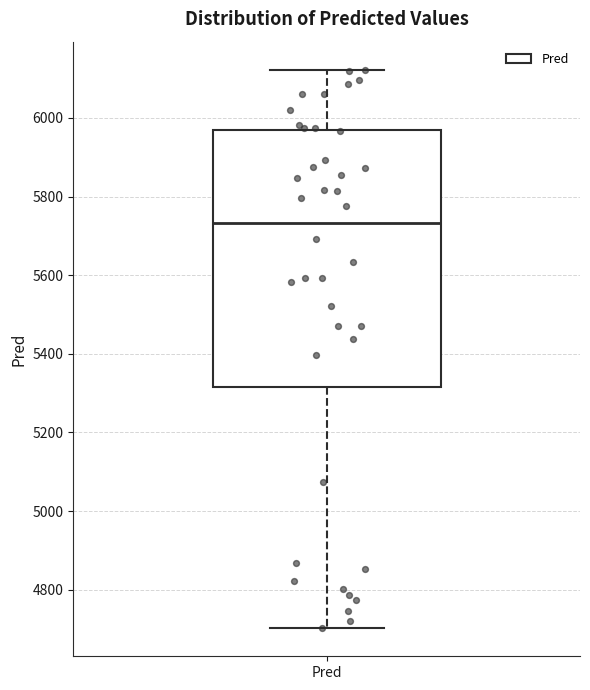

Where is the upper edge of the box for Pred on the y-axis? The values are not printed on the chart, so give them approximately, as read against the axis.

5960